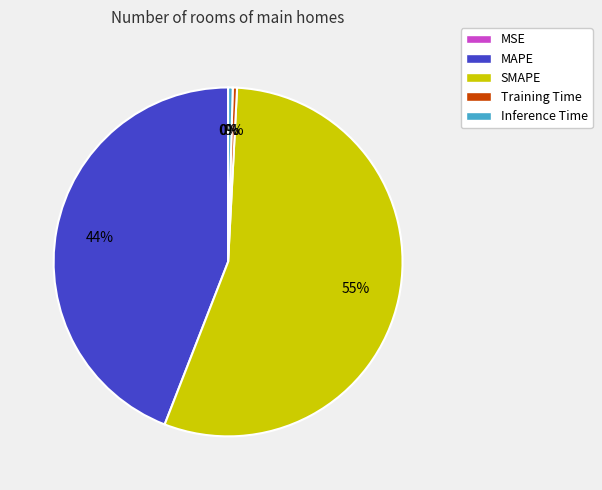

Between Training Time and SMAPE, which is larger?

SMAPE